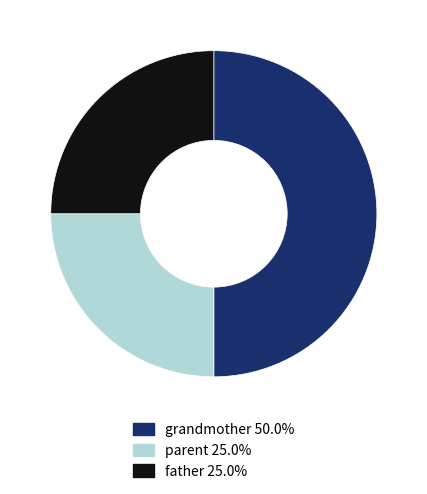

Approximately how many times larger is the value at grandmother 50.0% compared to father 25.0%?

2.0